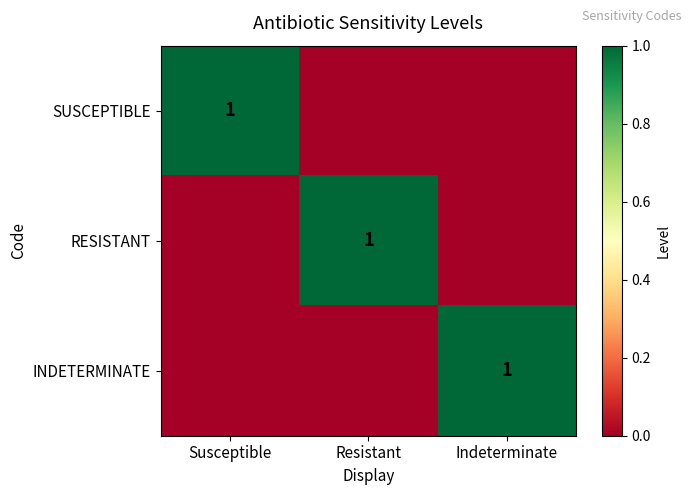

The value of RESISTANT at Resistant is 1. True or false?

True